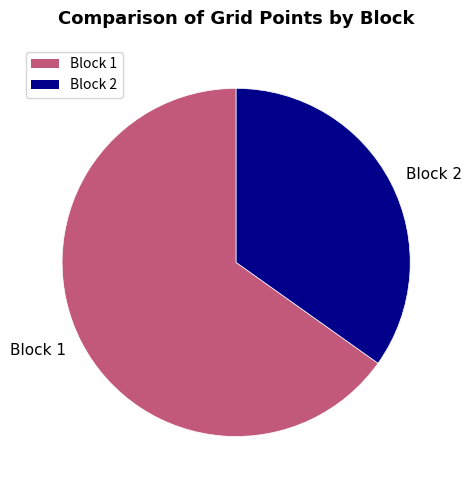

What is the majority slice?

Block 1